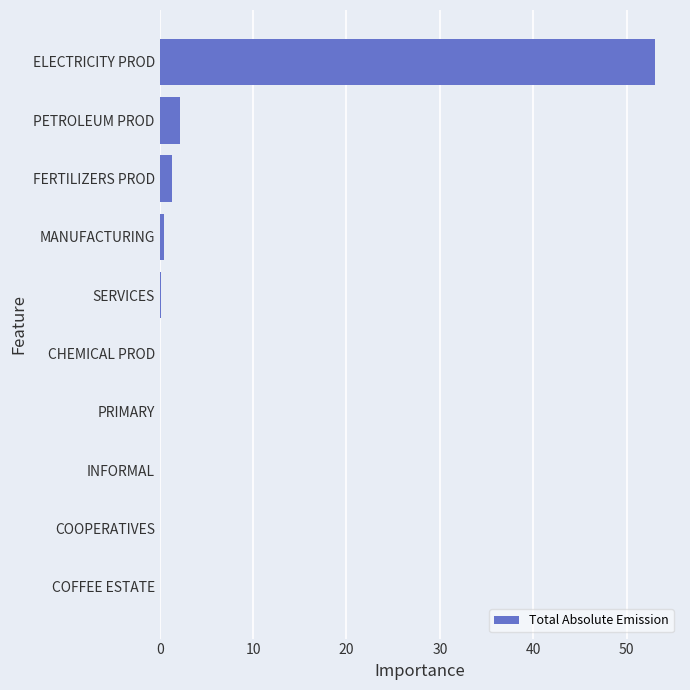

The chart shows a value of 0.0 at COOPERATIVES. True or false?

True